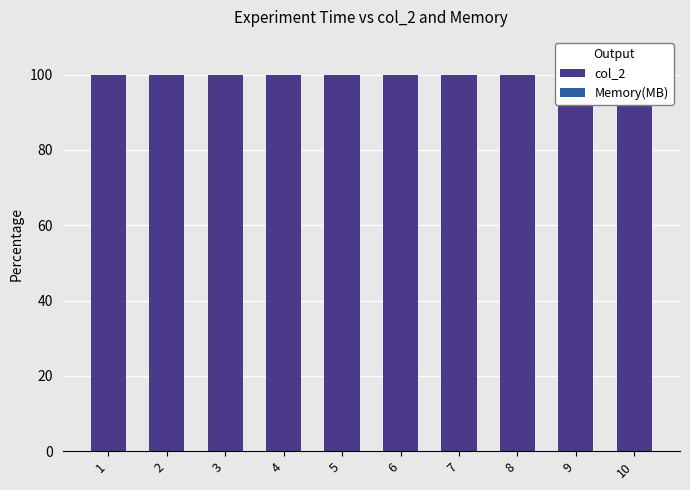

Where is Memory(MB) nearest to the value 0?

9